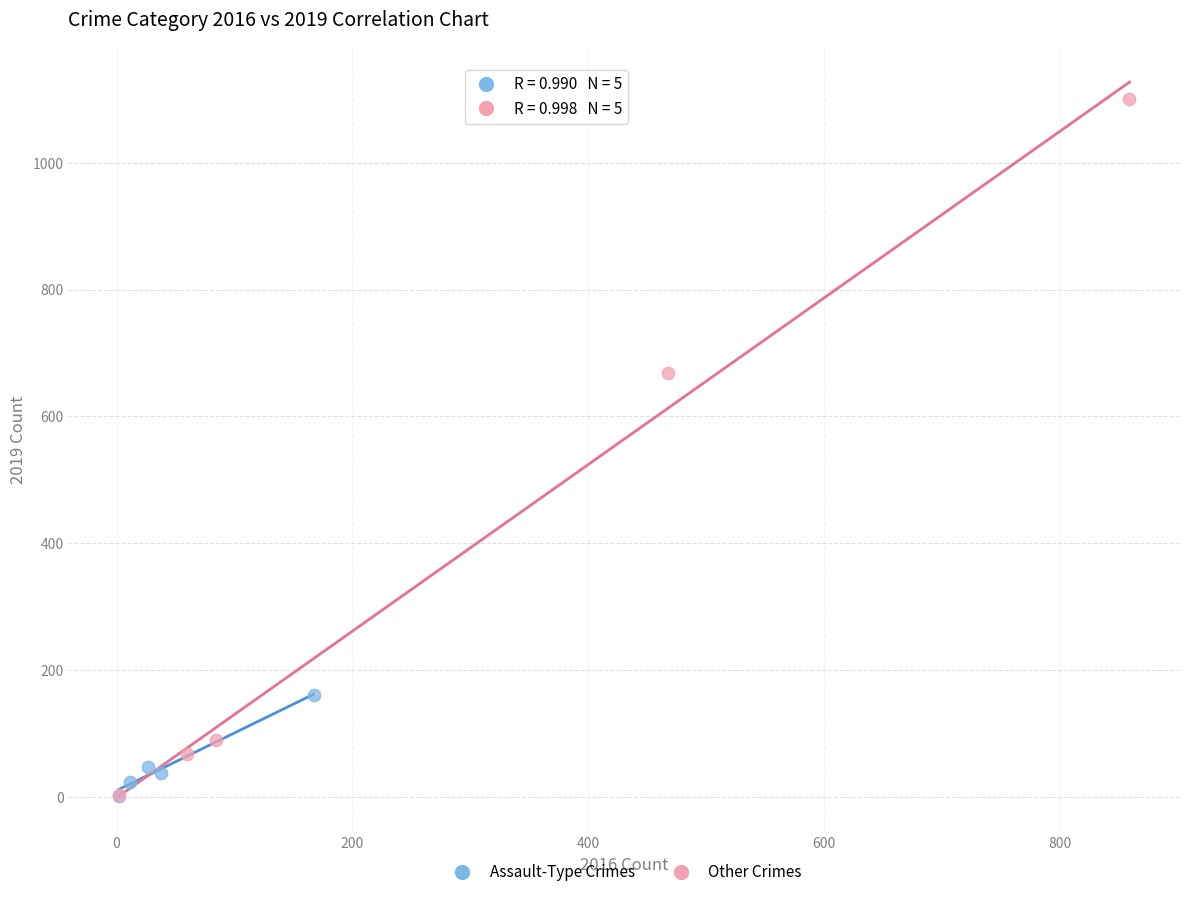

Which series contains the highest Y value?

Other Crimes